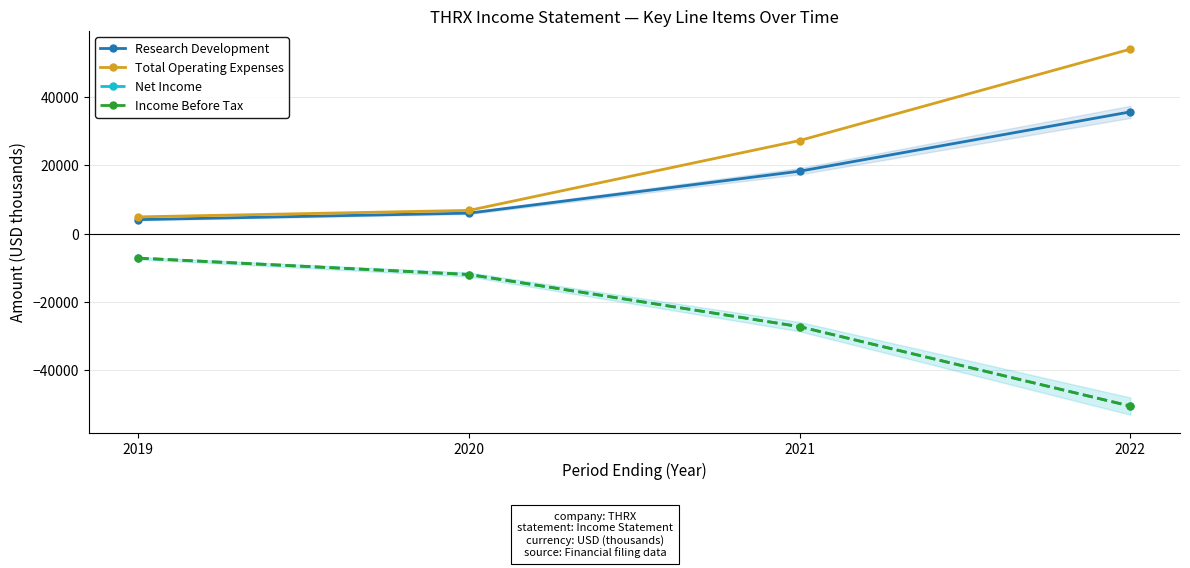

True or false: Total Operating Expenses and Income Before Tax intersect in this chart.

False